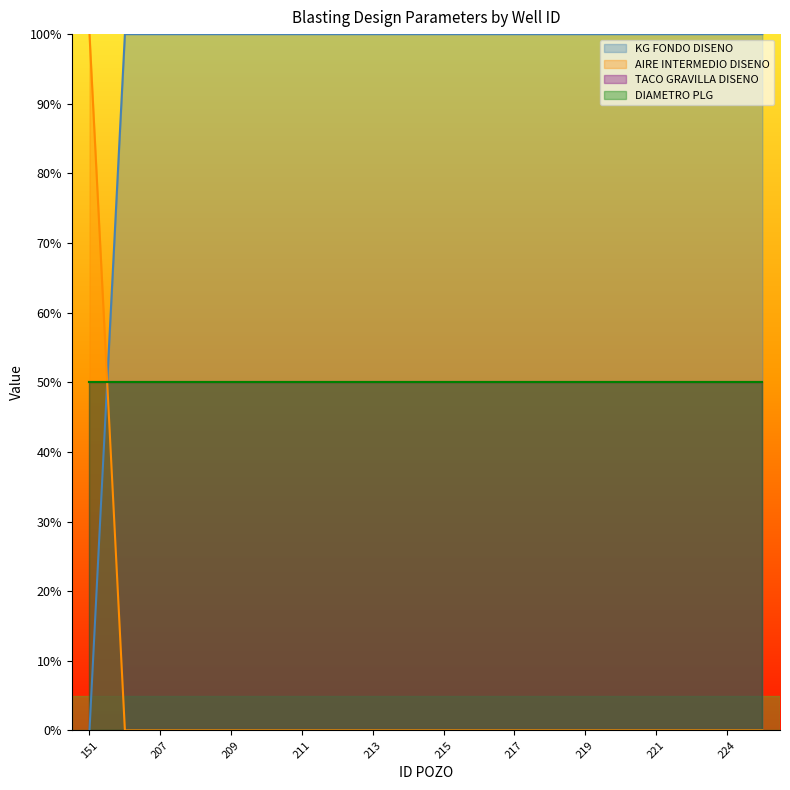

True or false: AIRE INTERMEDIO DISENO and KG FONDO DISENO intersect in this chart.

True